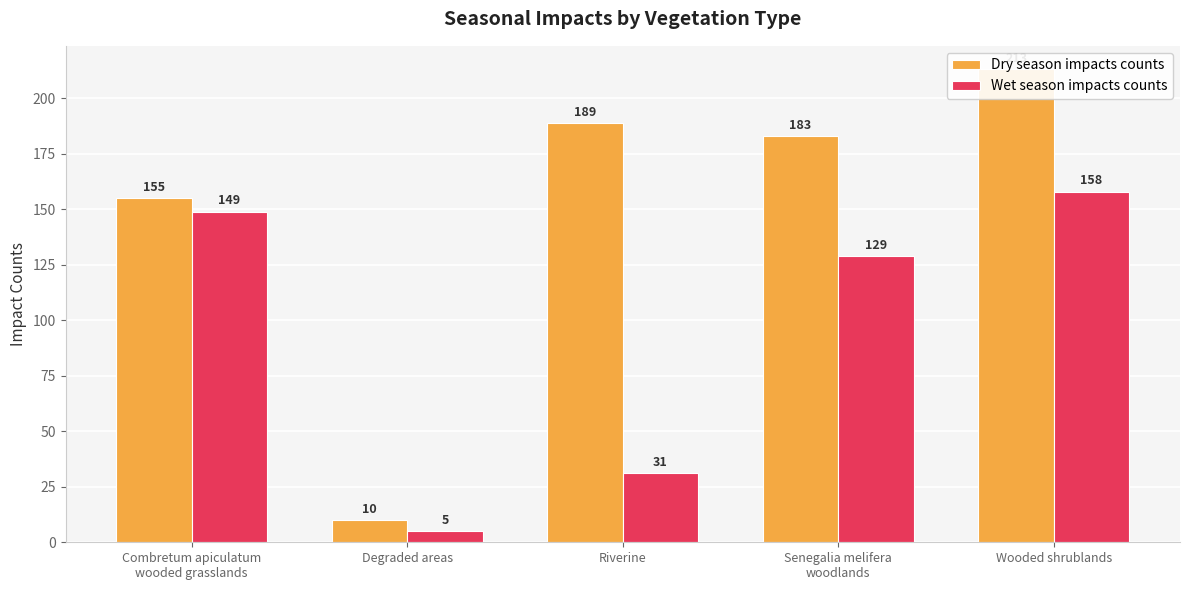

The Wet season impacts counts series shows 76 at Combretum apiculatum
wooded grasslands. True or false?

False